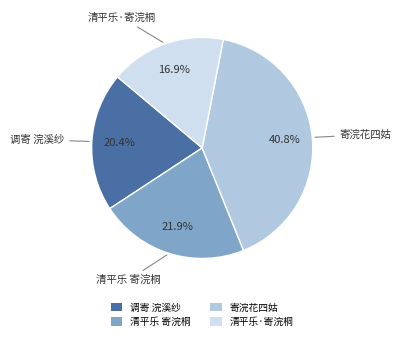

To the nearest percent, what is the difference between the largest and smallest slice percentages?

24%